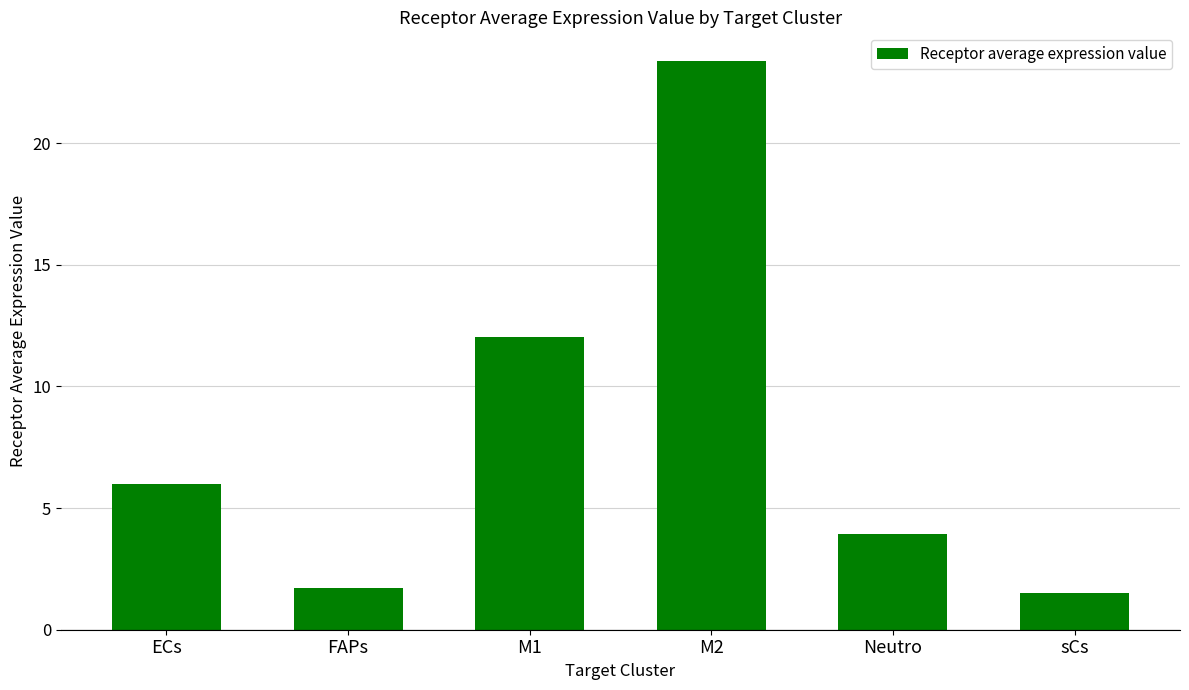

The value at Neutro is 3.9. True or false?

True